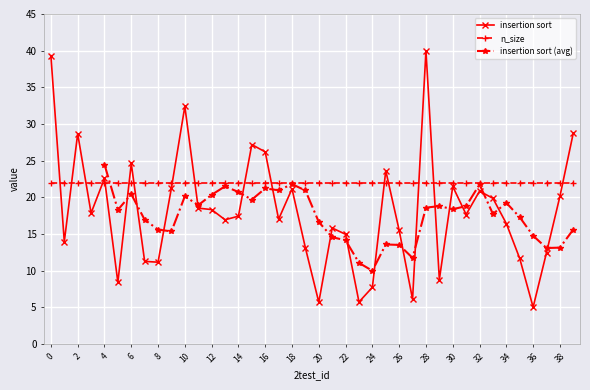

Where is the first local minimum?

1